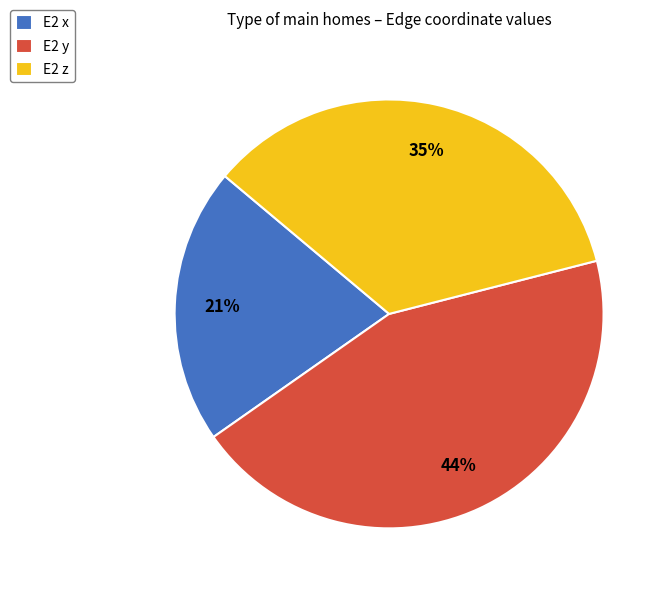

Between E2 y and E2 z, which is larger?

E2 y